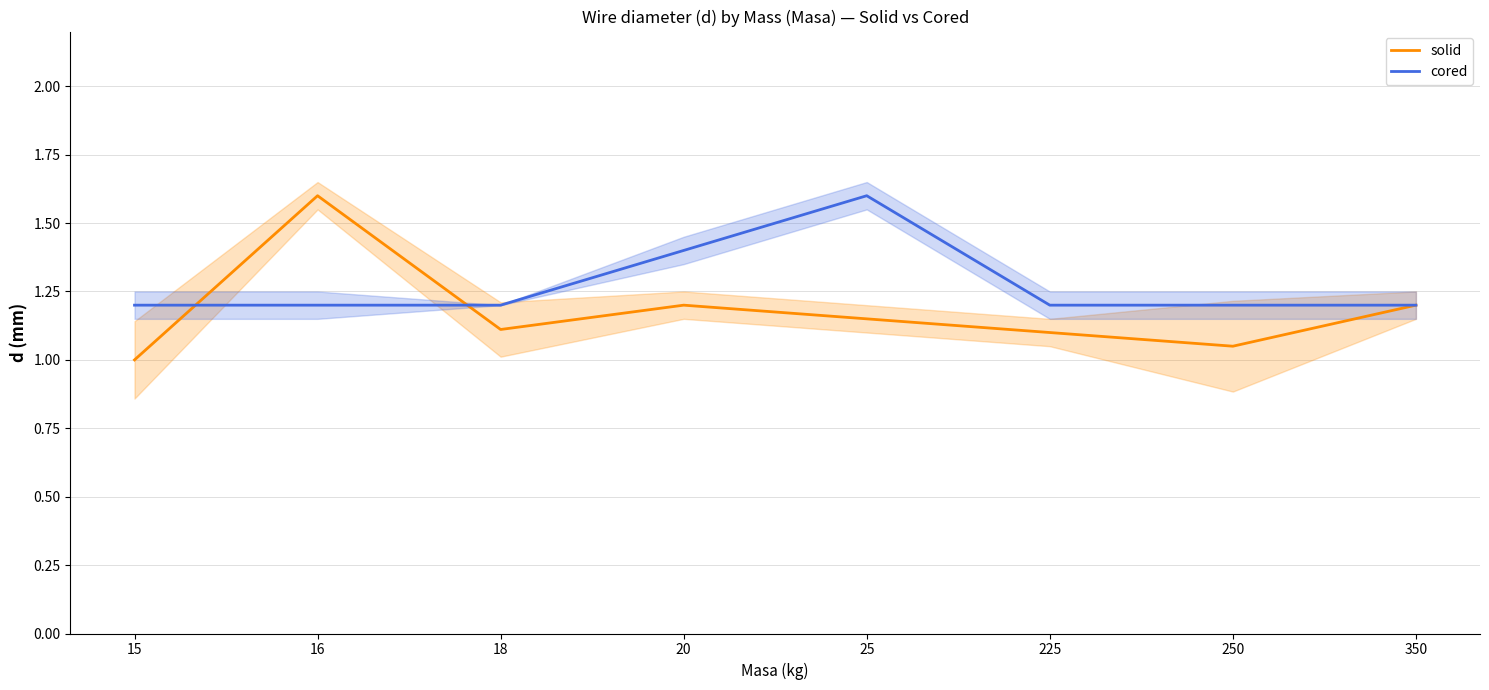

At which category is the sum across all series the highest?

16